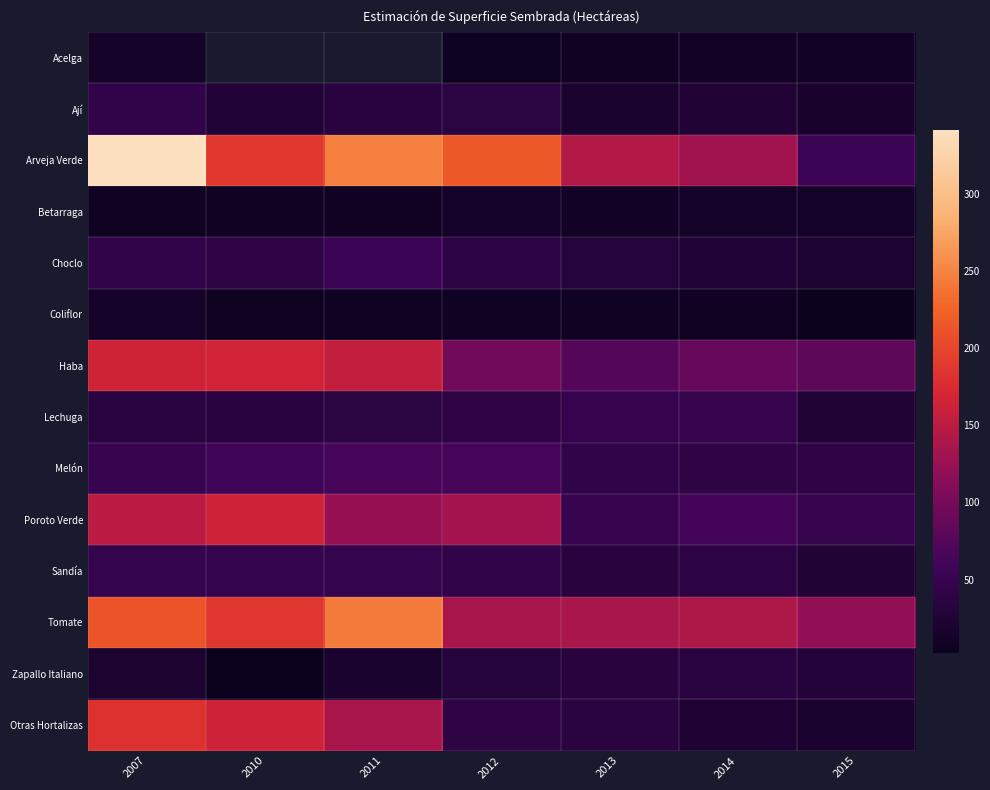

Is the value of Tomate at 2007 greater than the value of Ají at 2011?

Yes